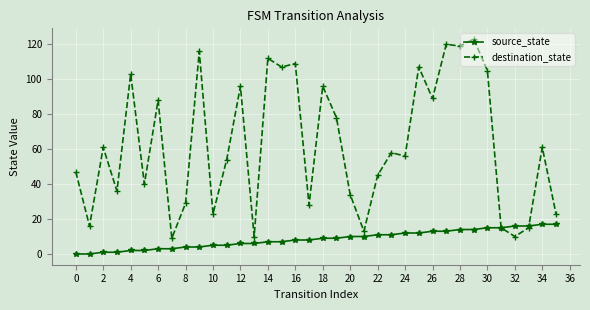

Which series has the largest total across all categories?

destination_state